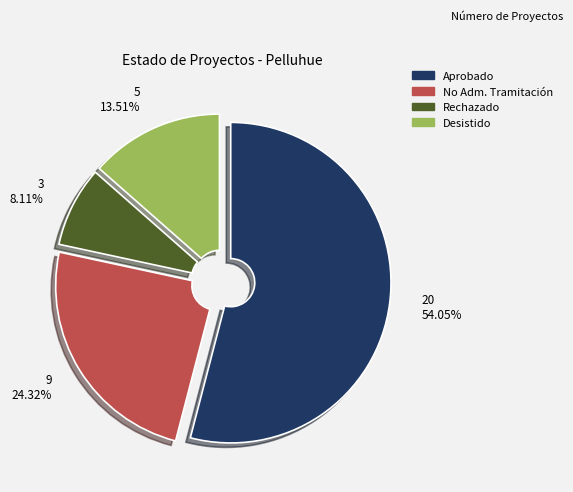

Is there a majority slice in this chart?

Yes